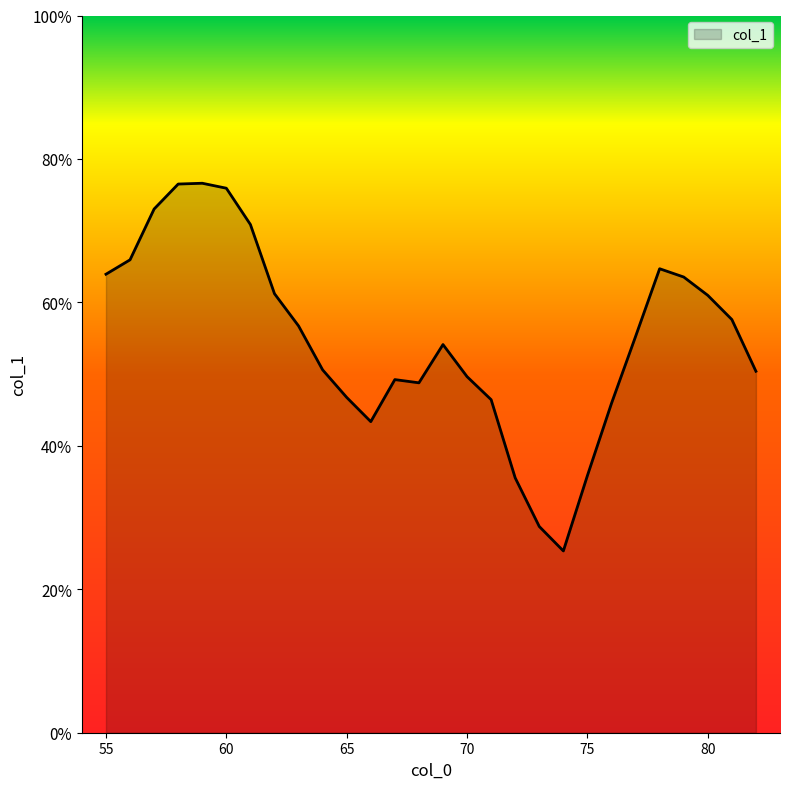

List the labels in order of value, smallest first.

74, 73, 72, 75, 66, 76, 71, 65, 68, 67, 70, 82, 64, 69, 77, 63, 81, 80, 62, 79, 55, 78, 56, 61, 57, 60, 58, 59